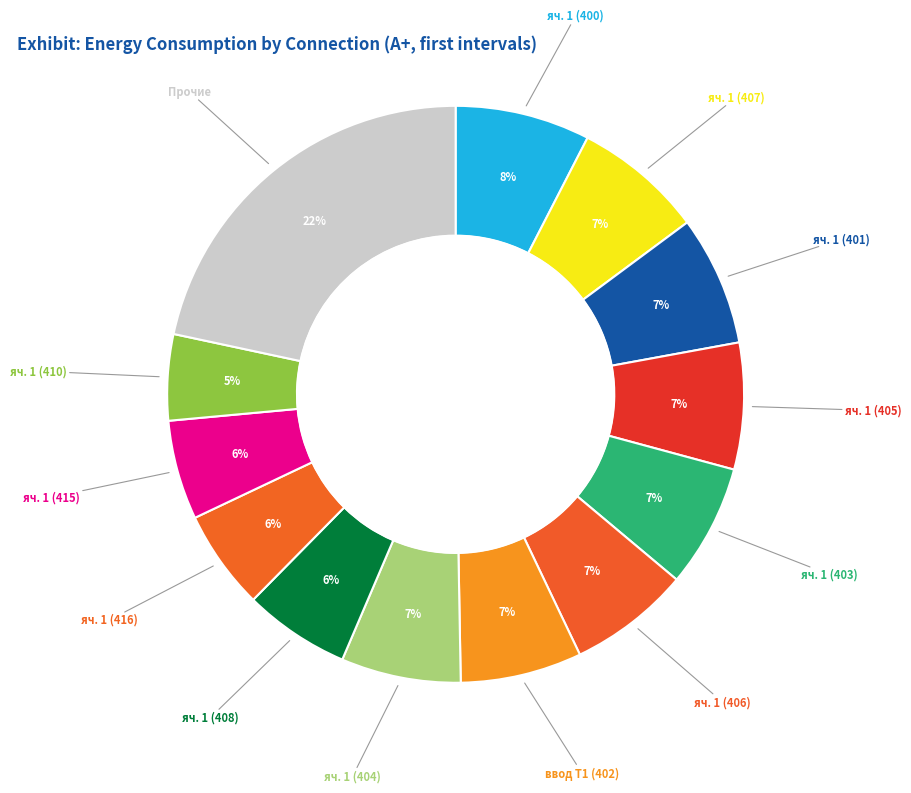

Is it true that яч. 1 (407) is 1% of the pie?

False